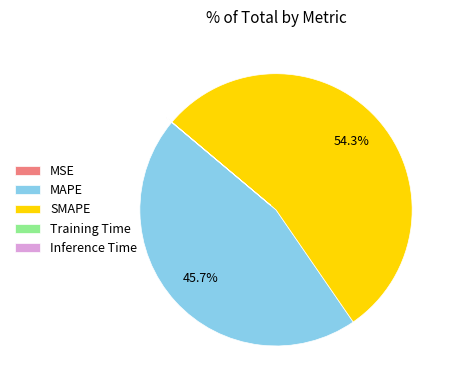

Does any single category account for the majority?

Yes